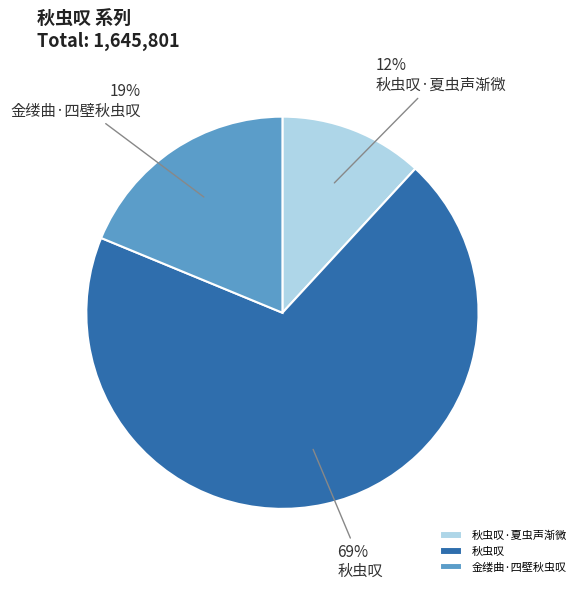

Combined, do 金缕曲·四壁秋虫叹 and 秋虫叹·夏虫声渐微 account for over 50%?

No